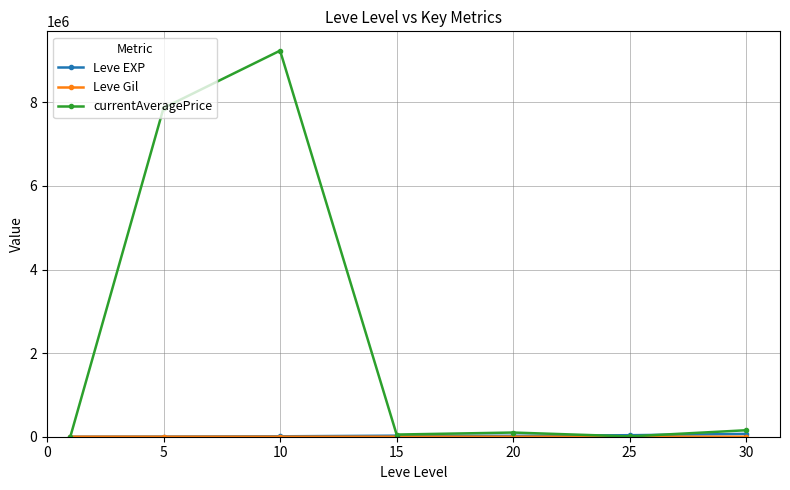

How many series are shown in this chart?

3